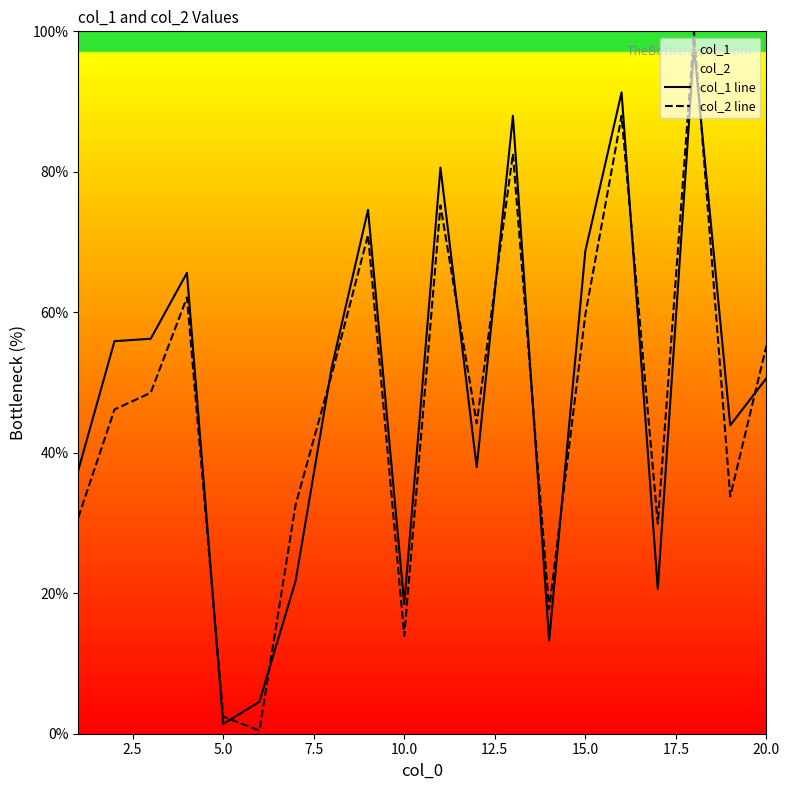

True or false: col_1 line and col_2 line intersect in this chart.

True